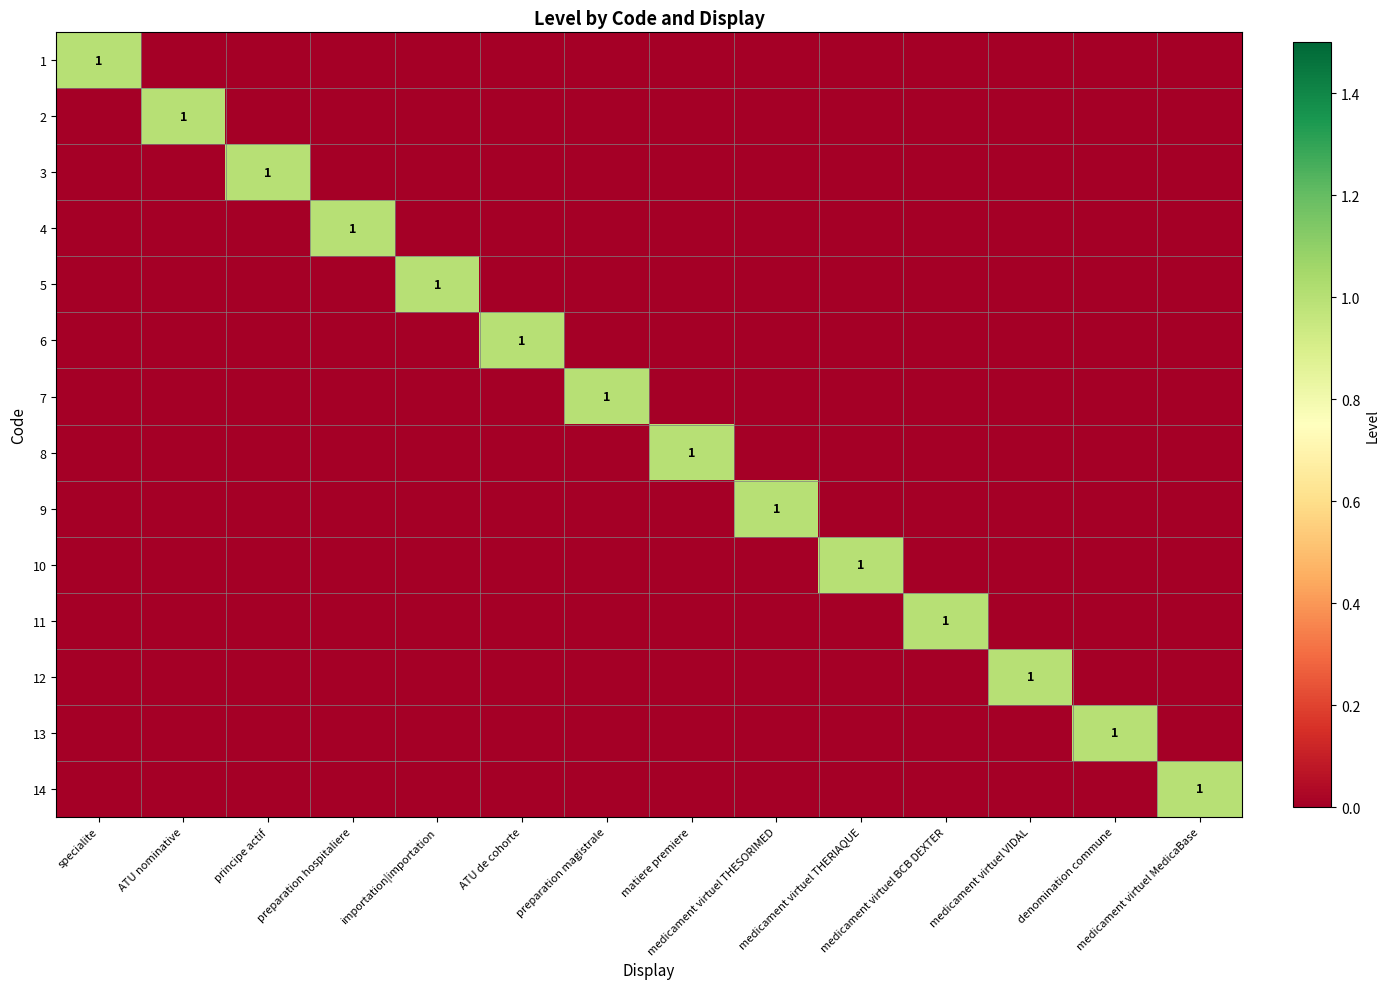

What is the sum of all 5 values?

1